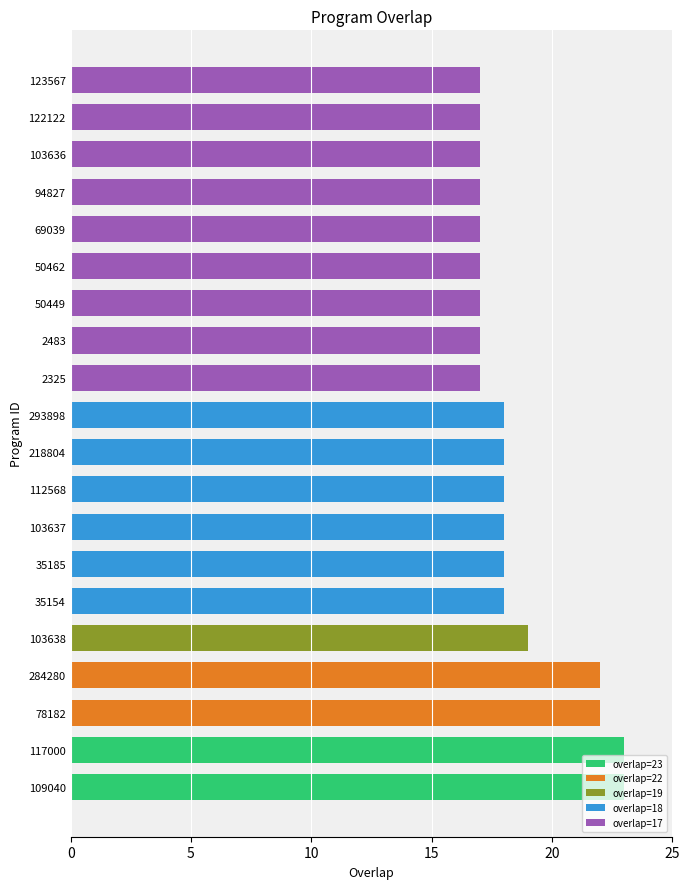

What is the difference between the maximum and minimum values?

6